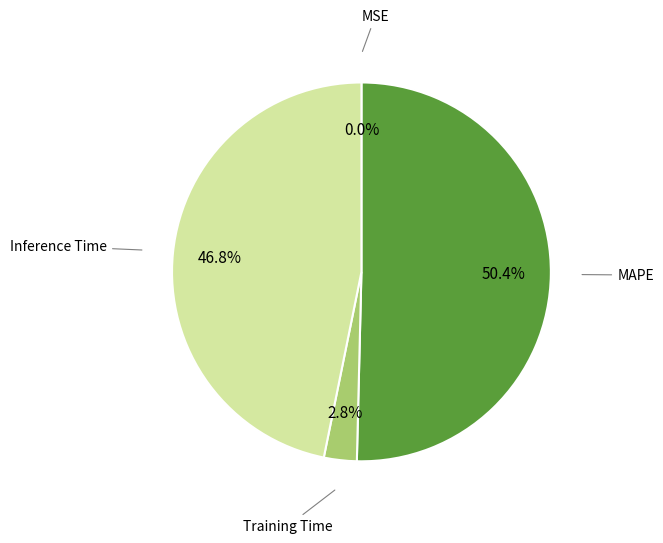

Is there a majority slice in this chart?

Yes